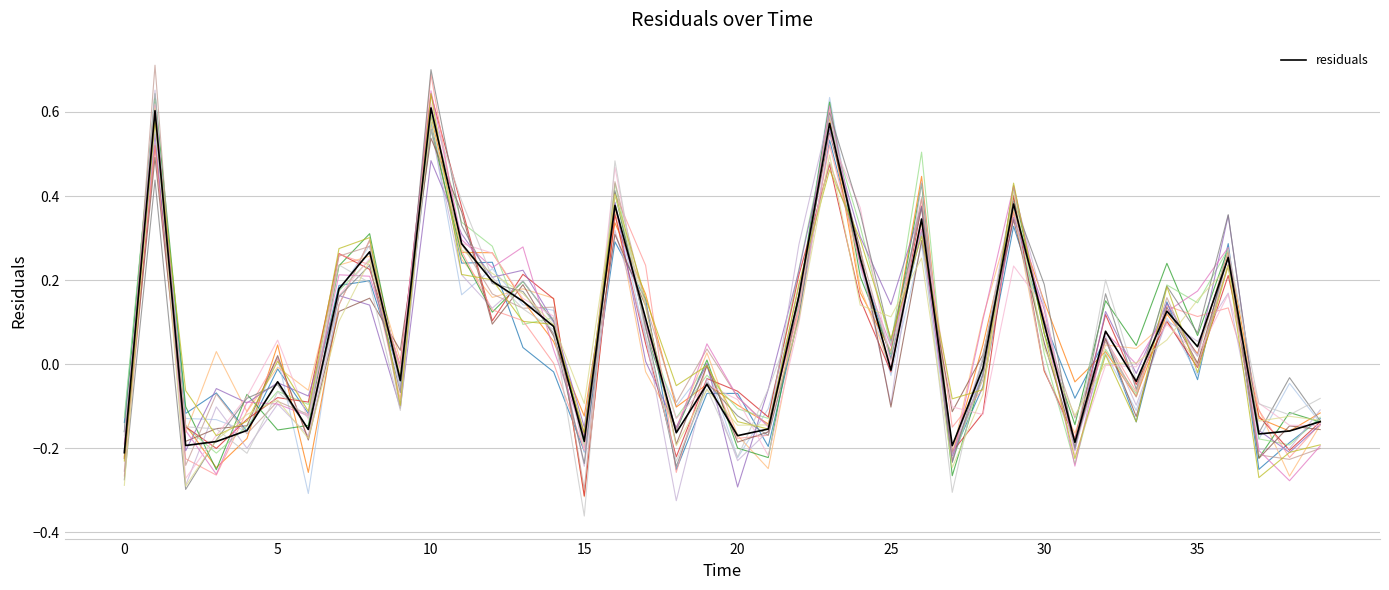

At which label is the value closest to 0?

28